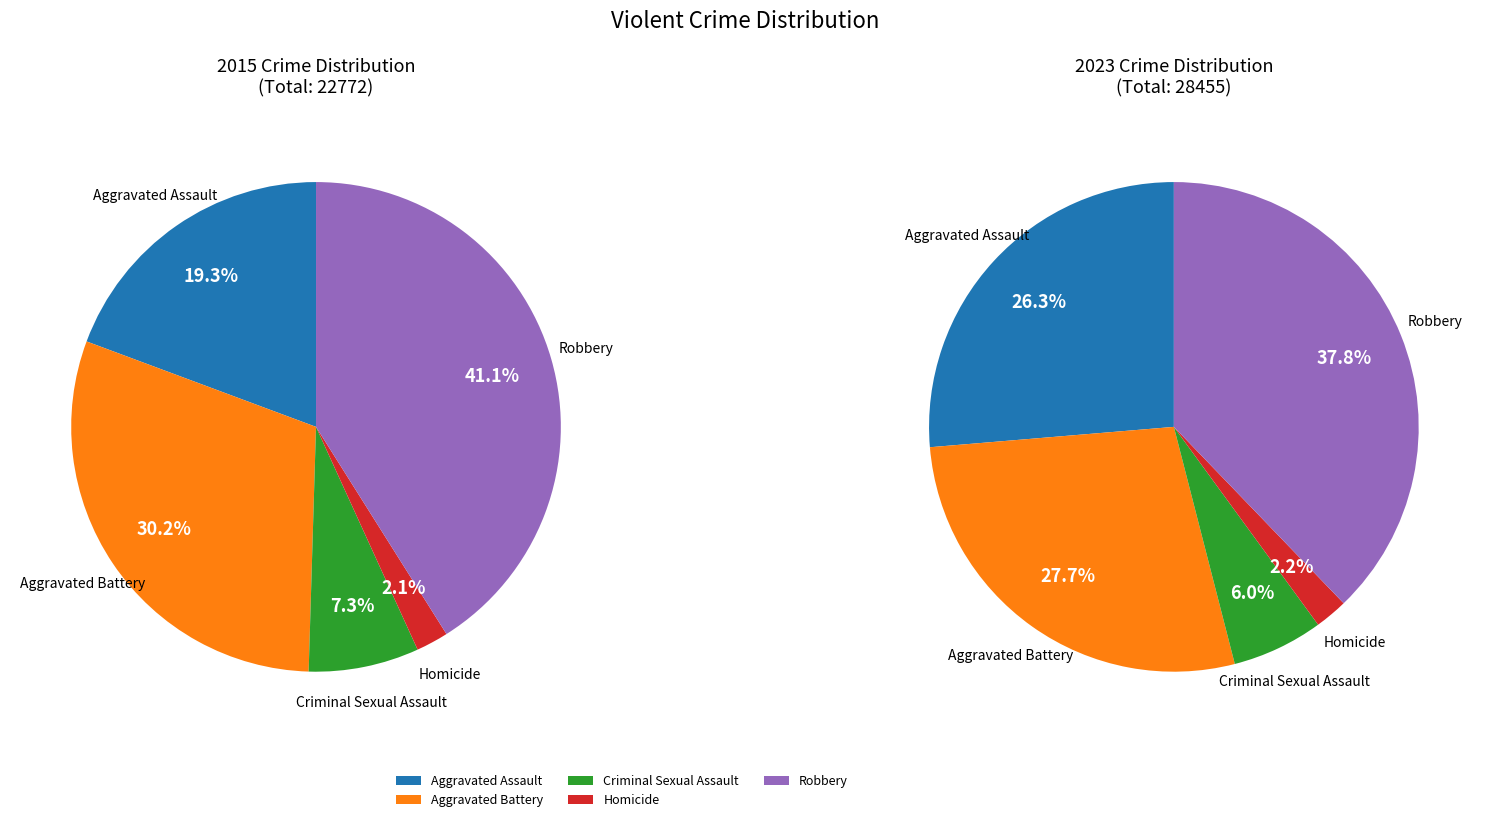

Rank the categories by value from lowest to highest.

Homicide, Criminal Sexual Assault, Aggravated Assault, Aggravated Battery, Robbery